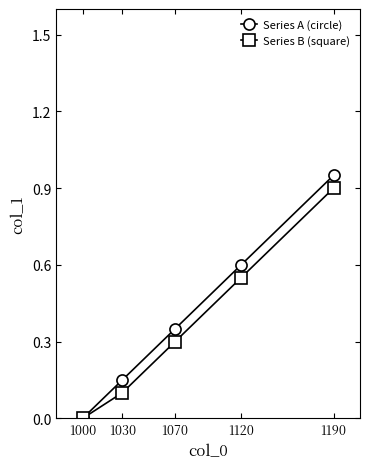

Which series has the widest spread of values?

Series A (circle)